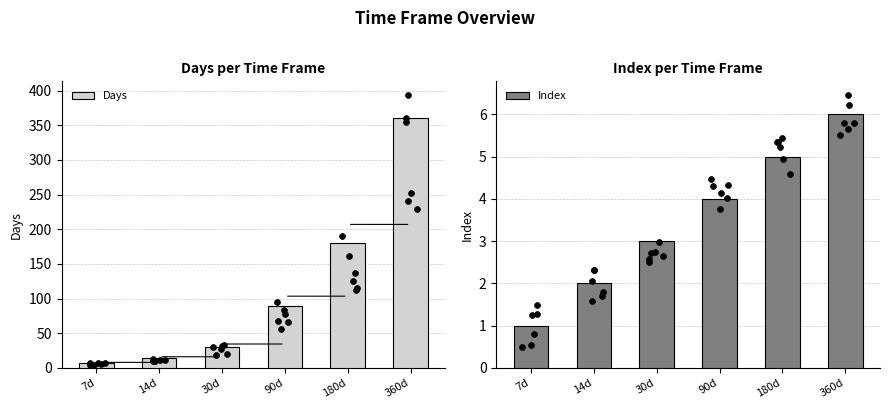

Which series contains the lowest Y value?

Index